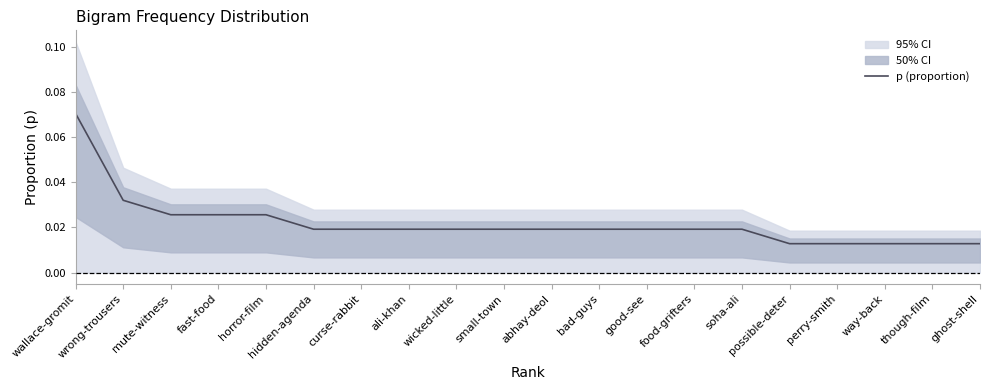

What is the difference between the maximum and minimum values?

0.1